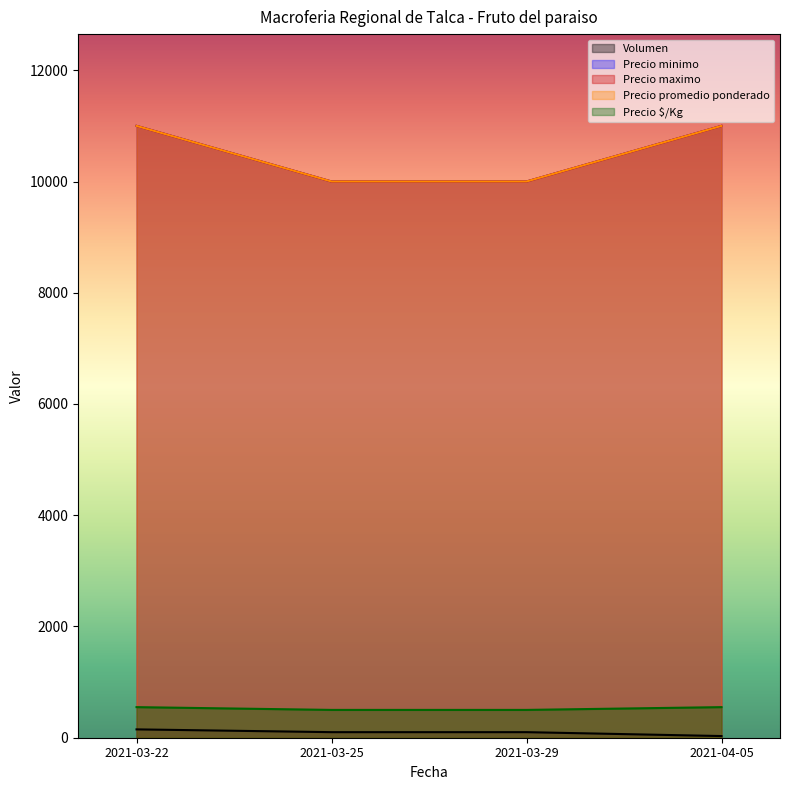

At how many categories does at least one series exceed 9467?

4